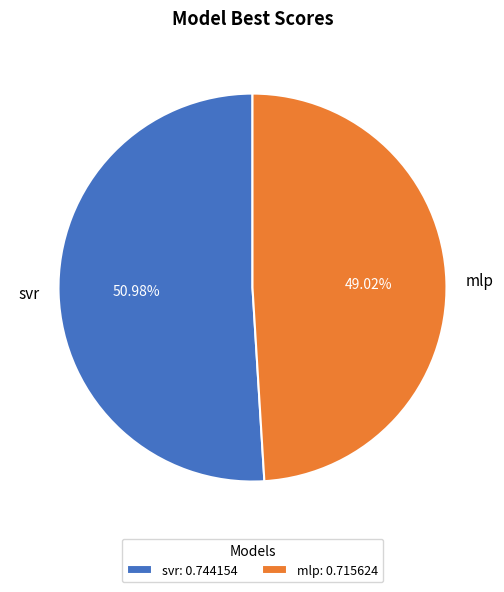

To the nearest percent, what percentage of the pie is svr?

51%